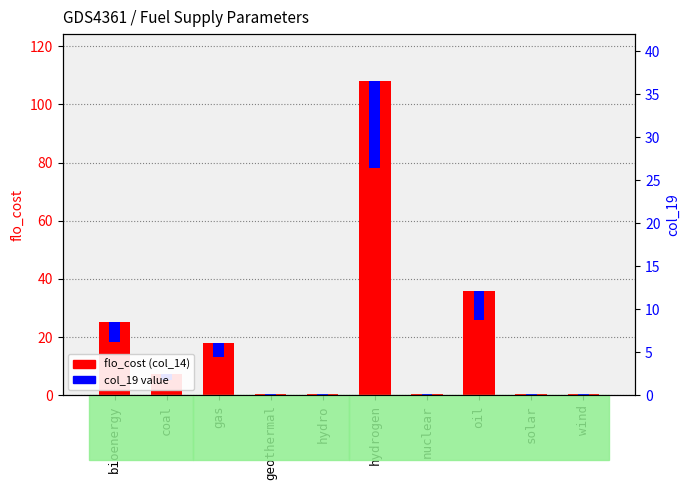

What is the label of the 4th bar from the right?

nuclear